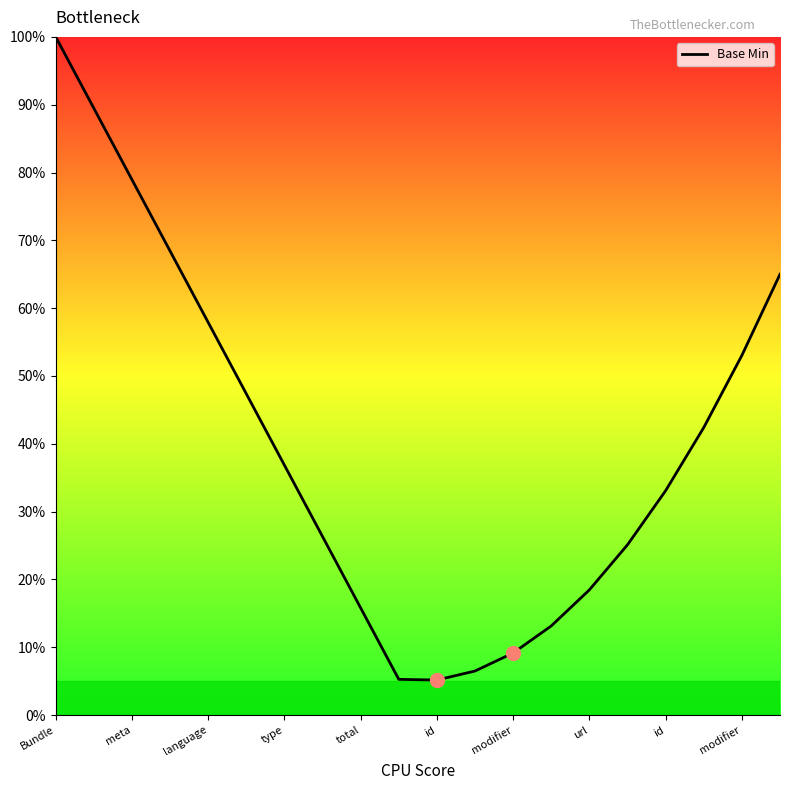

What is the difference between the maximum and minimum values?

94.8